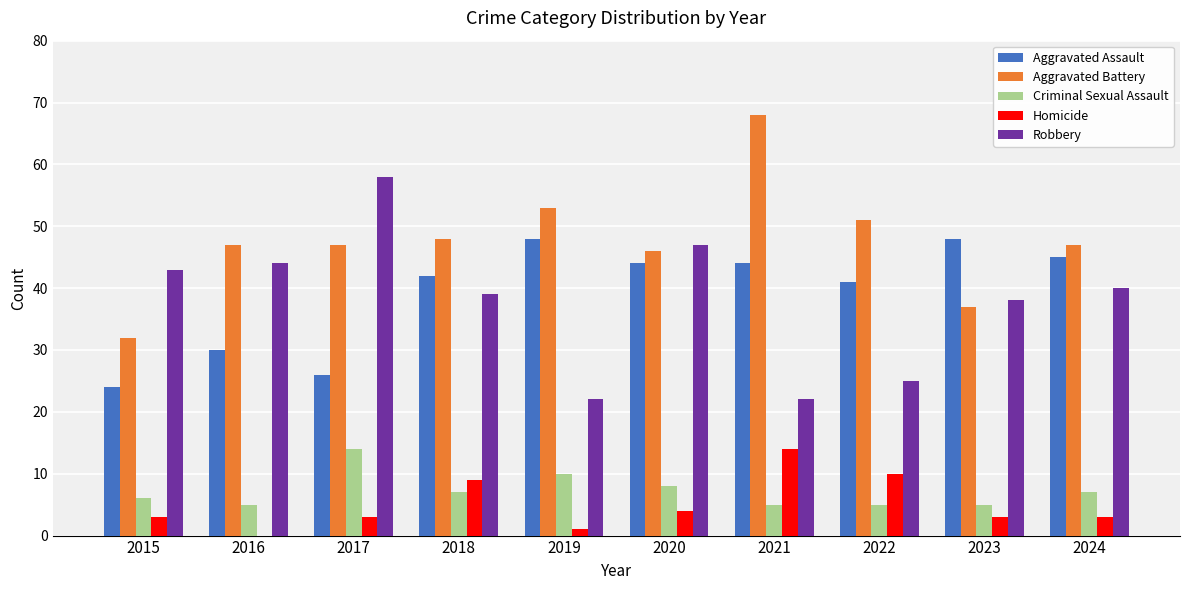

How many groups of bars are there?

10